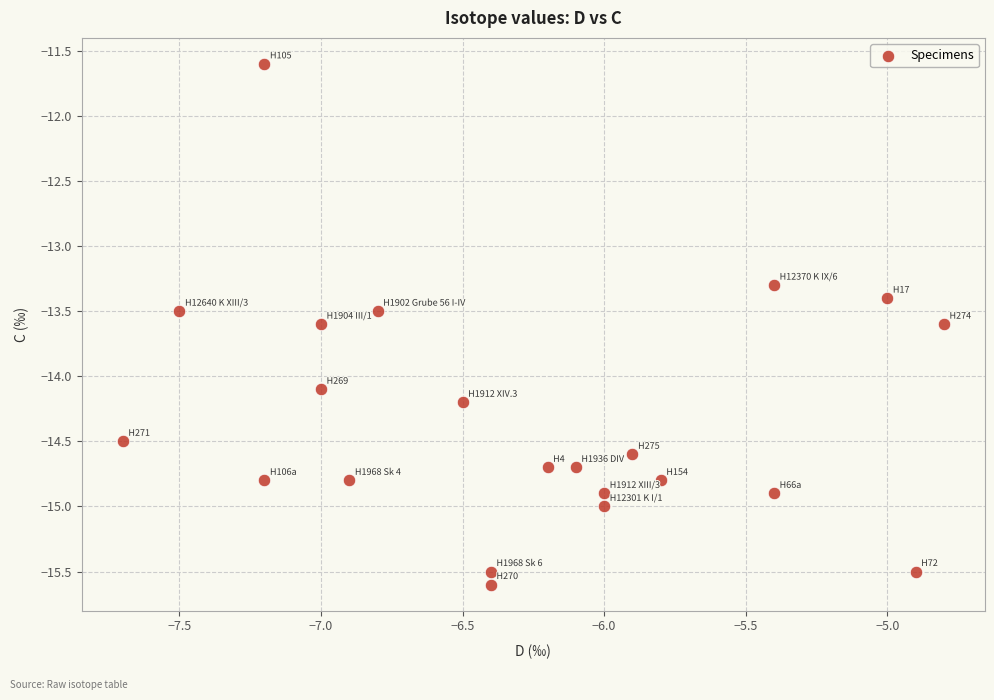

What Y value in the scatter plot is closest to -13?

-13.3